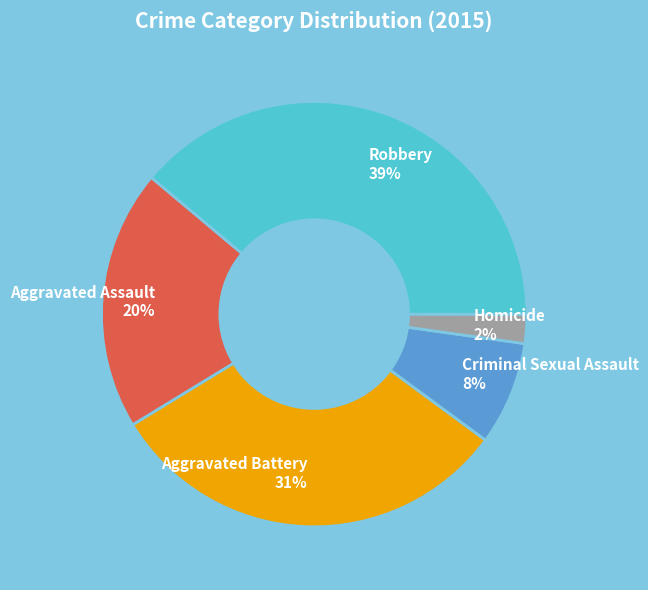

Is it true that Robbery is 39% of the pie?

True